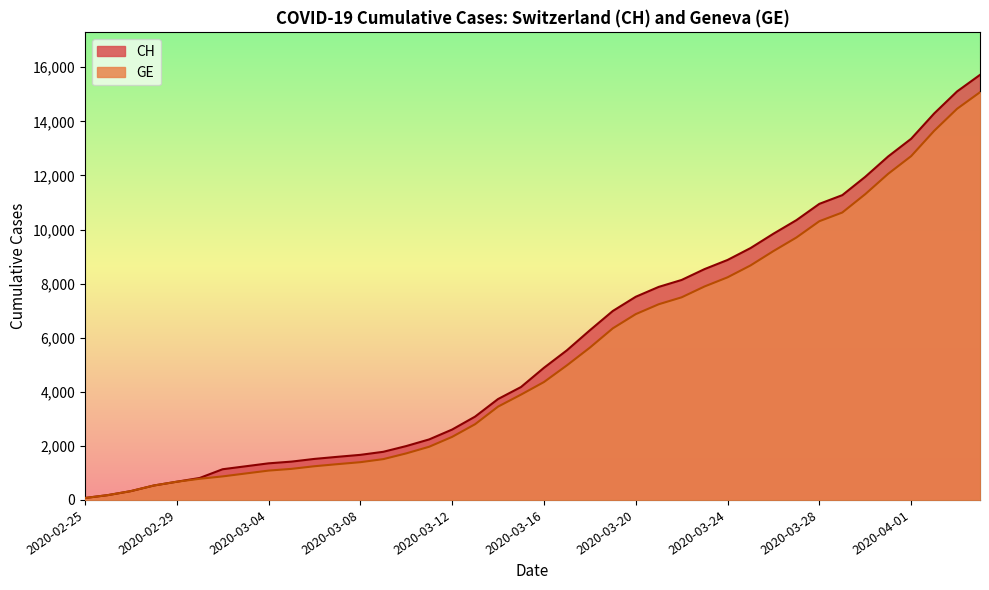

At which label does CH reach its minimum?

2020-02-25